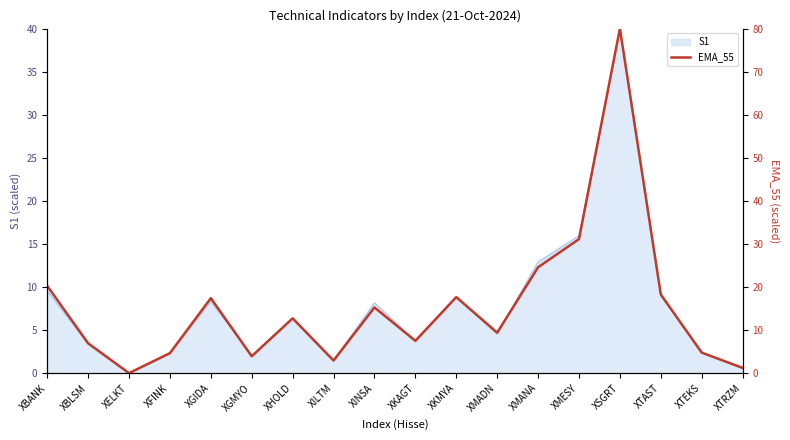

What is the label of the 14th point from the left?

XMESY